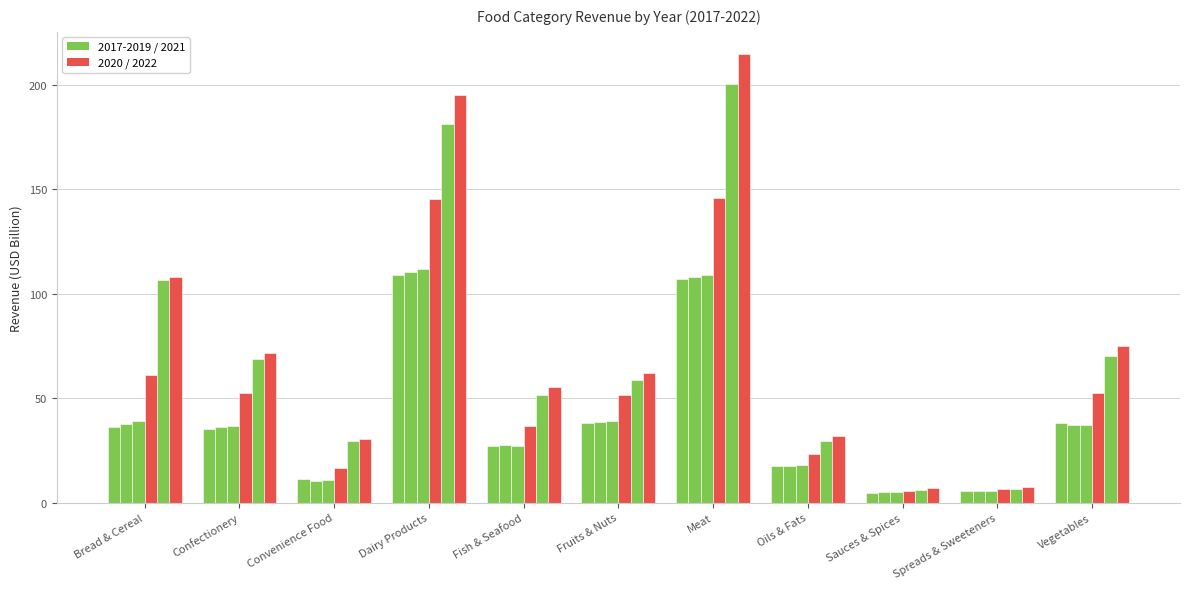

How many bars are there in each group?

6